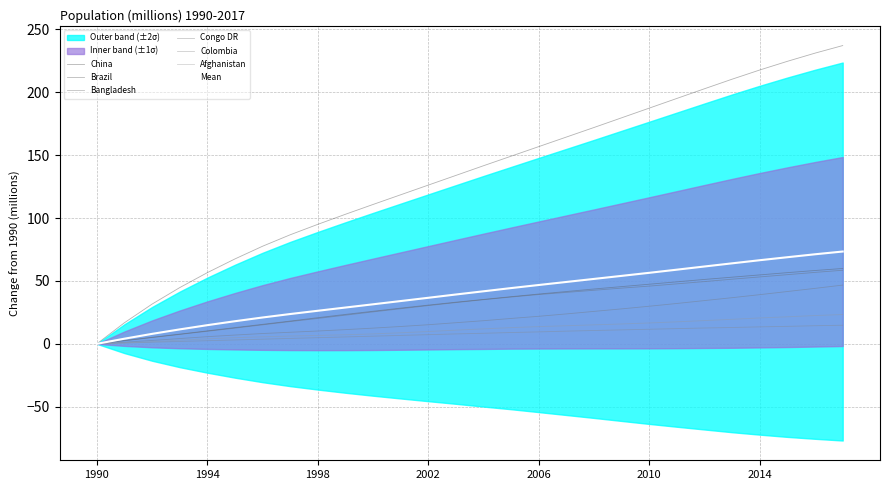

List the series in order of their peak value, lowest first.

Colombia, Afghanistan, Congo DR, Bangladesh, Brazil, China